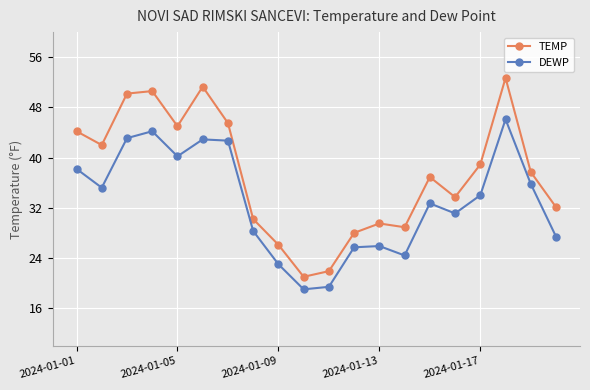

List the series in order of their overall mean, highest first.

TEMP, DEWP